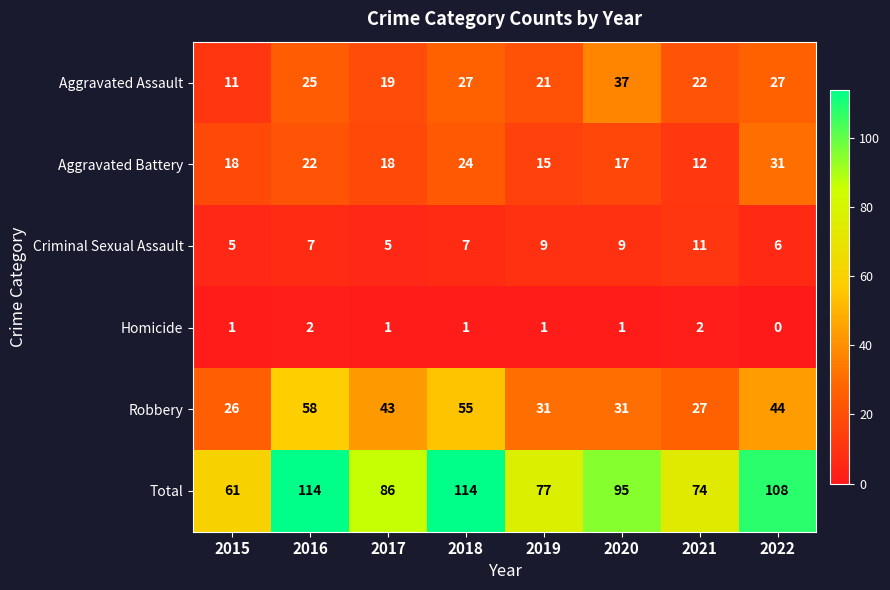

What is the difference between the highest and lowest values at 2016?

112